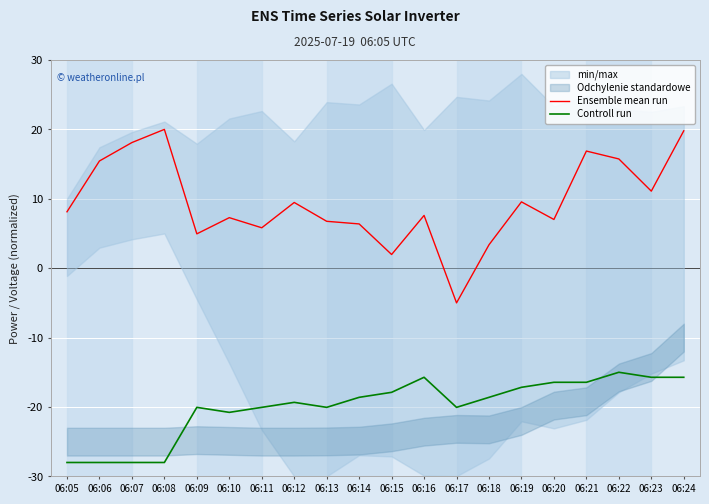

Which series changed the most between 06:12 and 06:19?

Controll run